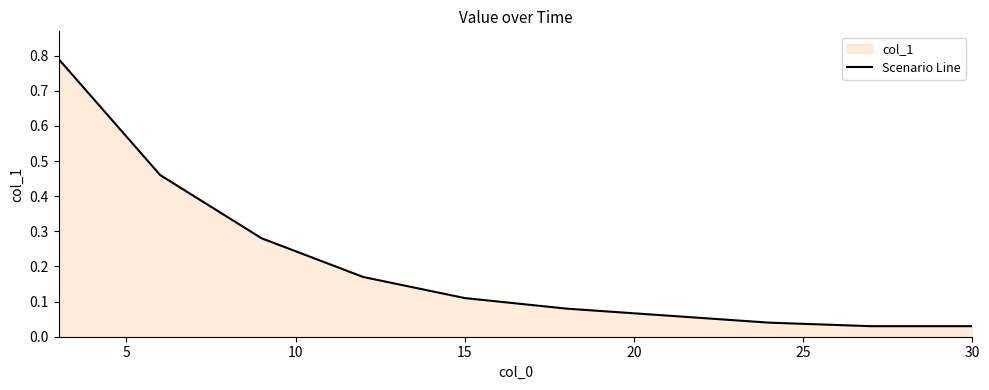

What is the change in value from 15 to 20?

-0.1